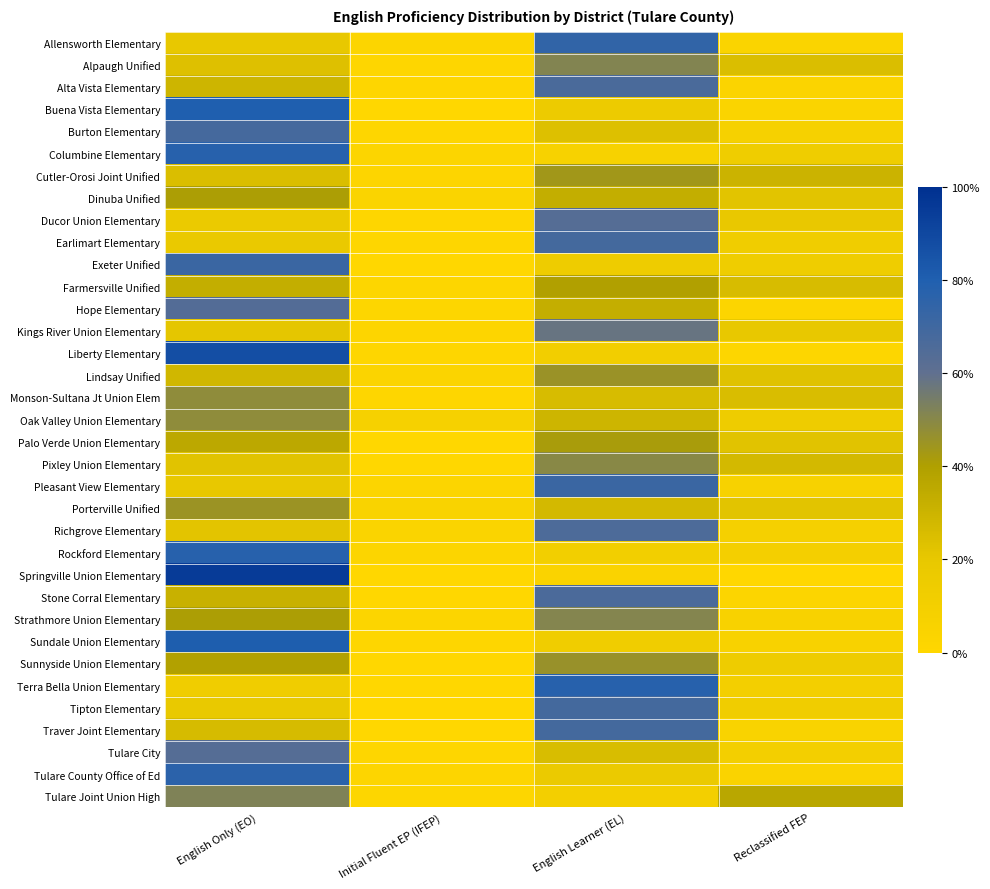

What is the spread (max minus min) of values at English Only (EO)?

0.8